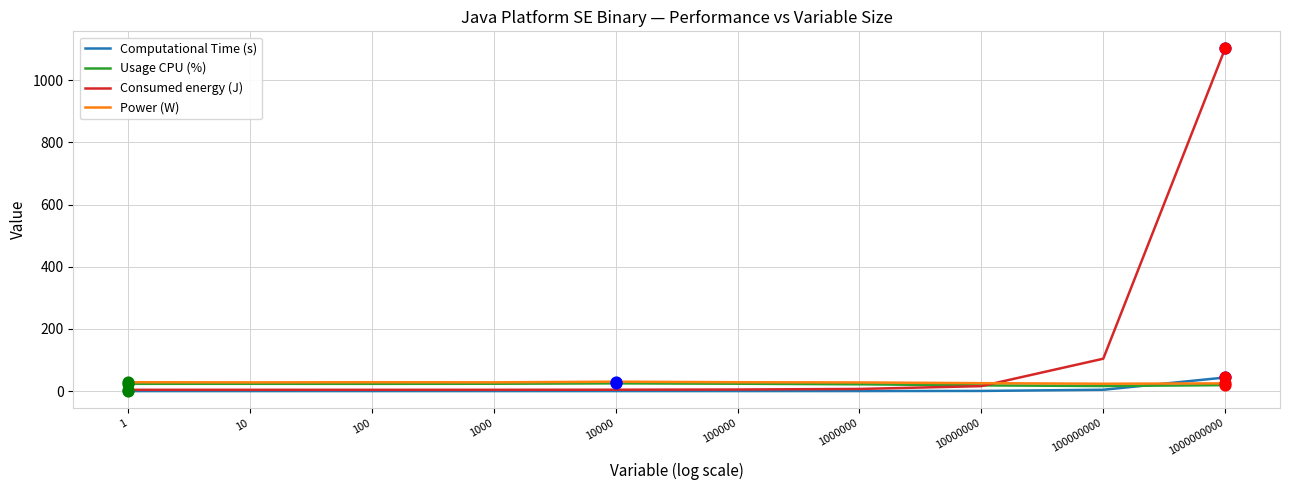

Which series has the largest total across all categories?

Consumed energy (J)